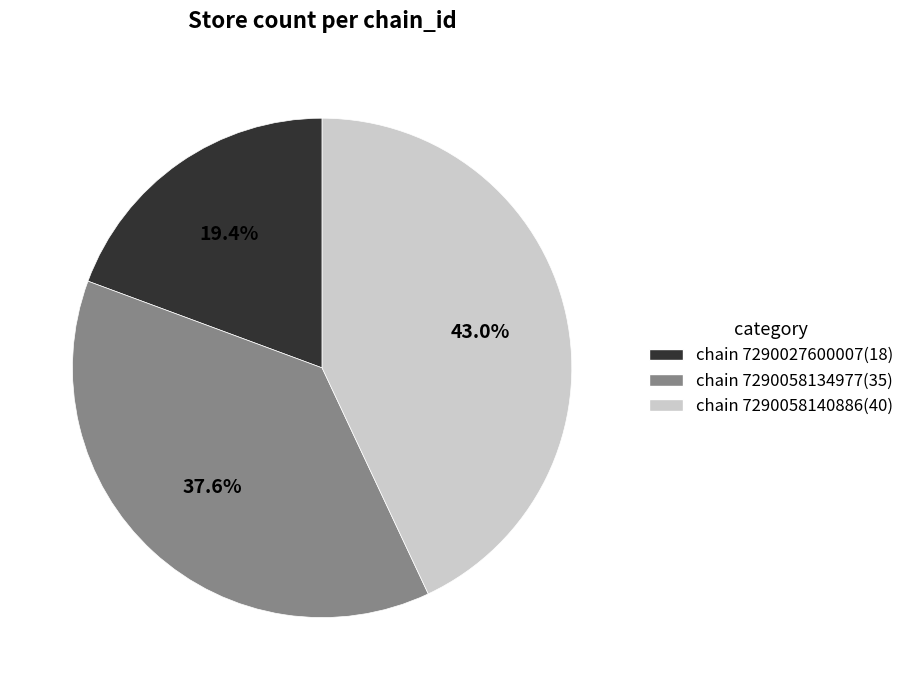

To the nearest percent, what is the difference between the largest and smallest slice percentages?

24%